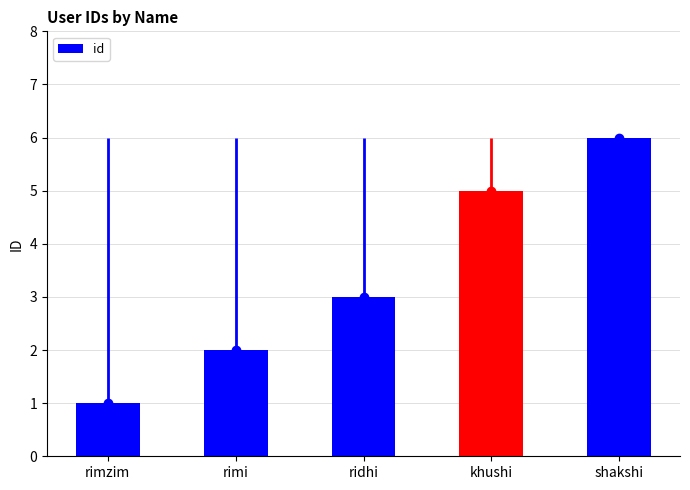

What value does the data have at rimi?

2